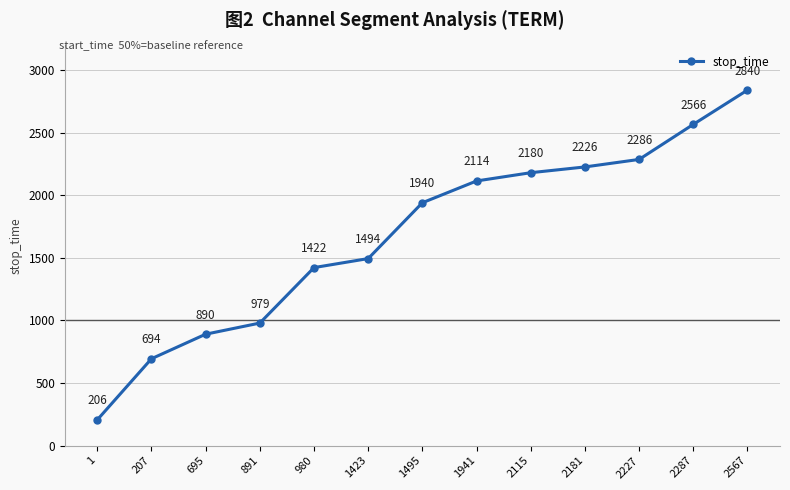

List the labels in order of value, smallest first.

1, 207, 695, 891, 980, 1423, 1495, 1941, 2115, 2181, 2227, 2287, 2567